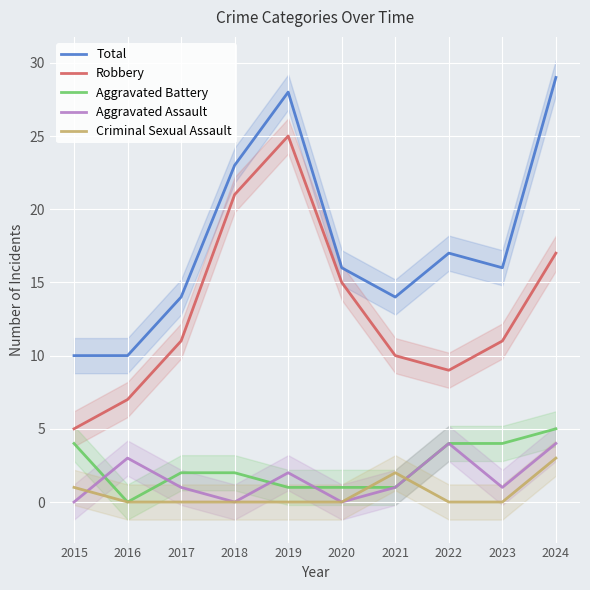

What is the sum of all Criminal Sexual Assault values?

6